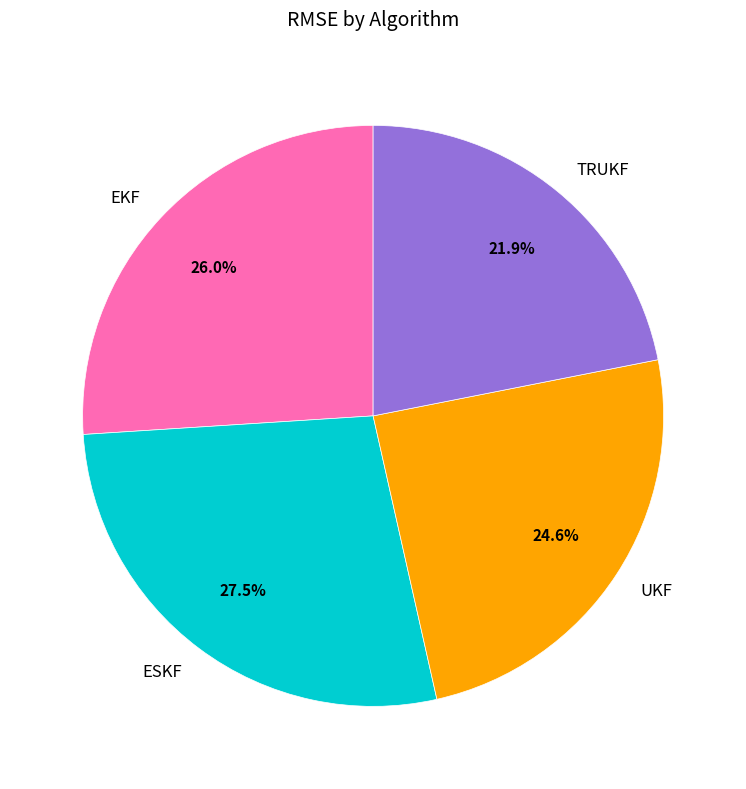

To the nearest percent, what is the combined percentage of TRUKF and EKF?

48%